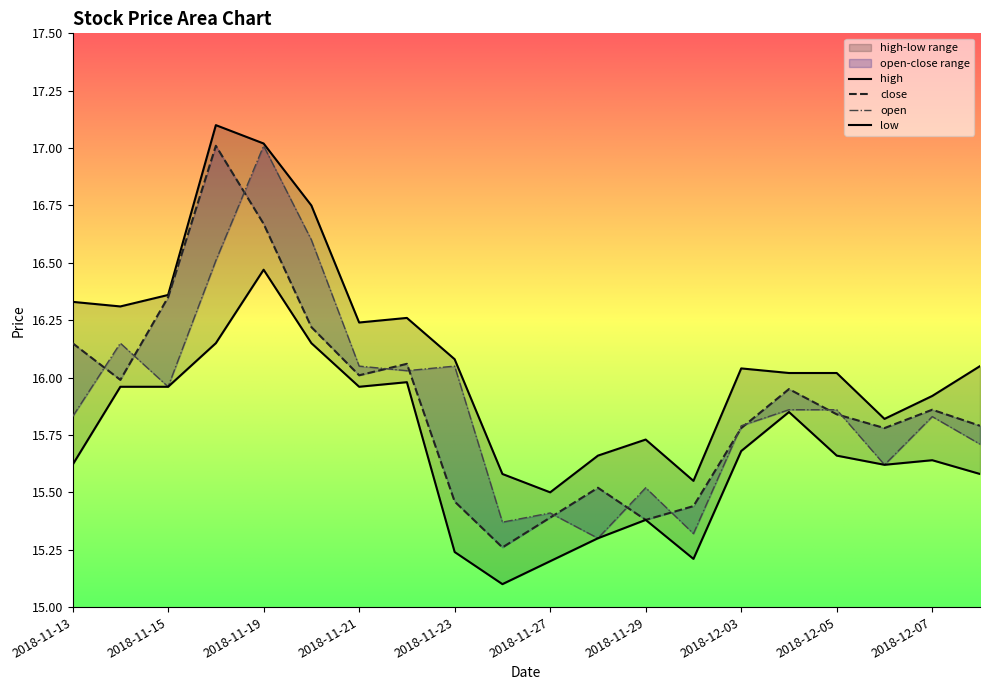

At which label is close closest to 16?

2018-11-14